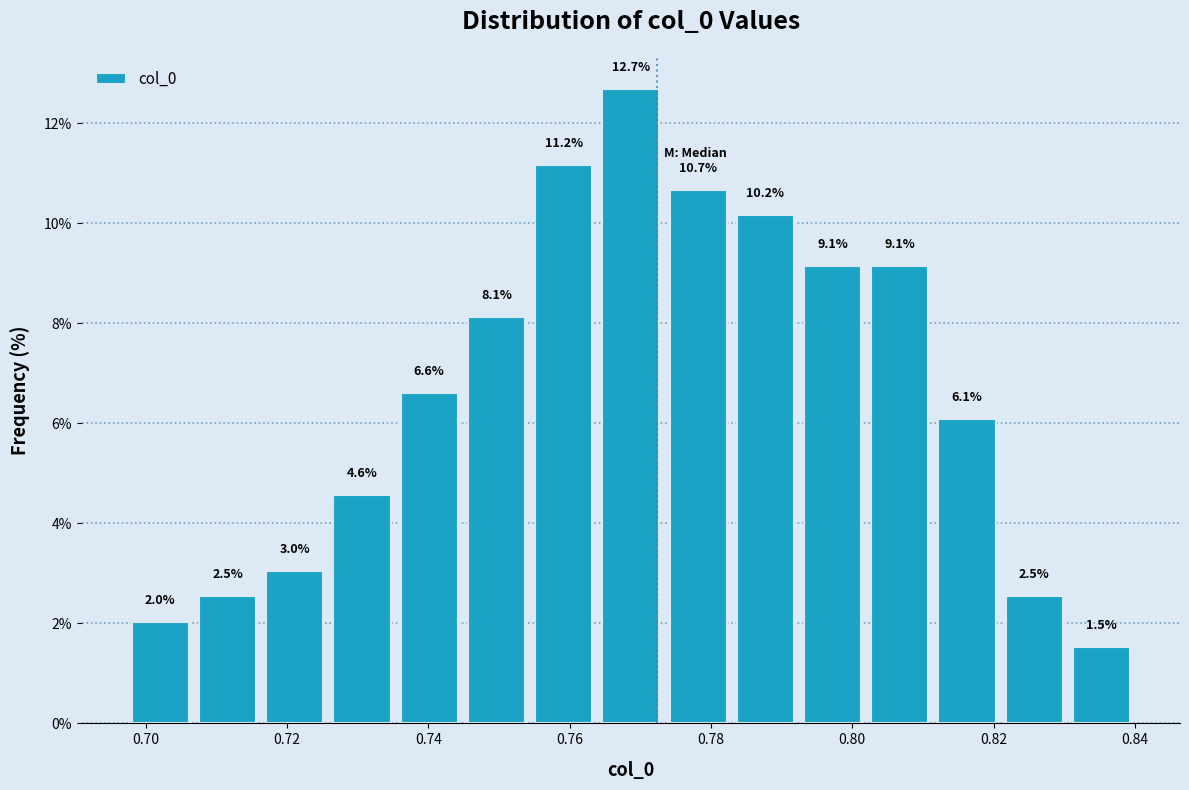

Over which range of the x-axis is the bar tallest?

0.764 to 0.774